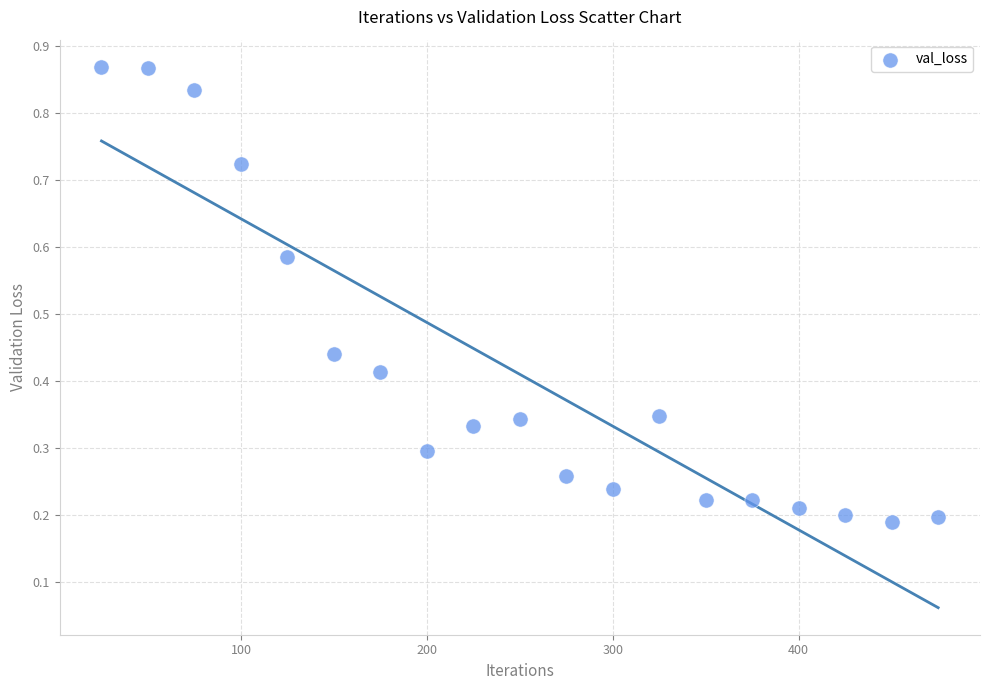

What is the range of X values (max minus min)?

450.0